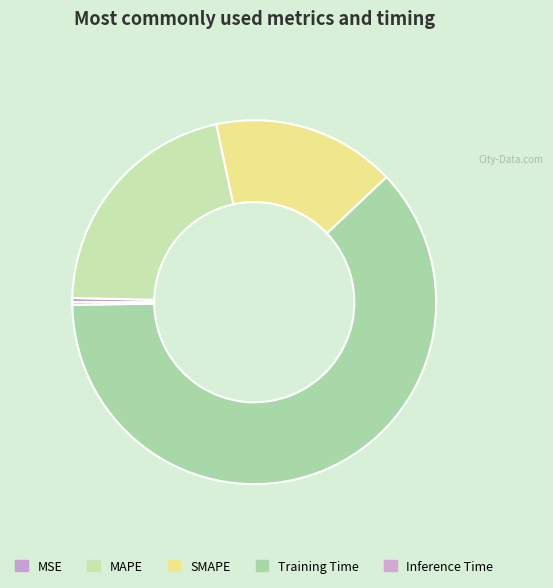

How many slices are in this pie chart?

5